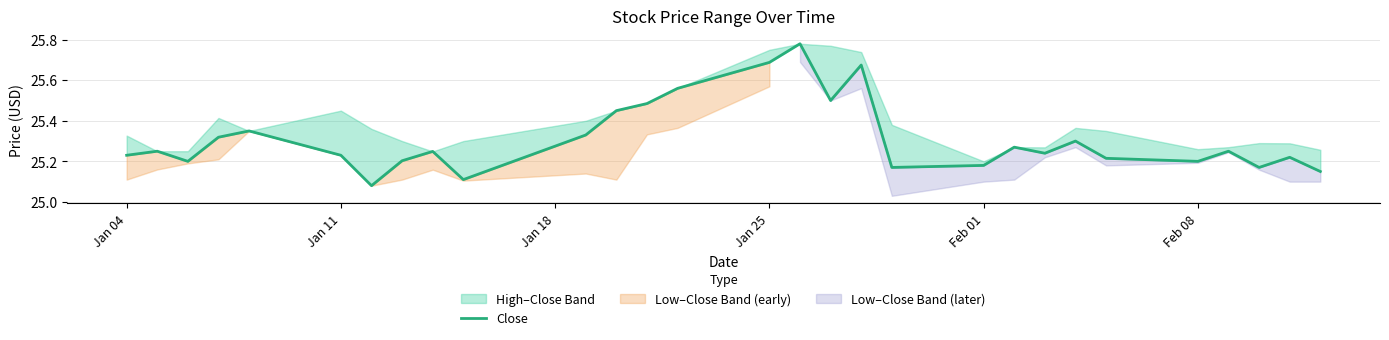

How many values are between 25 and 26?

29